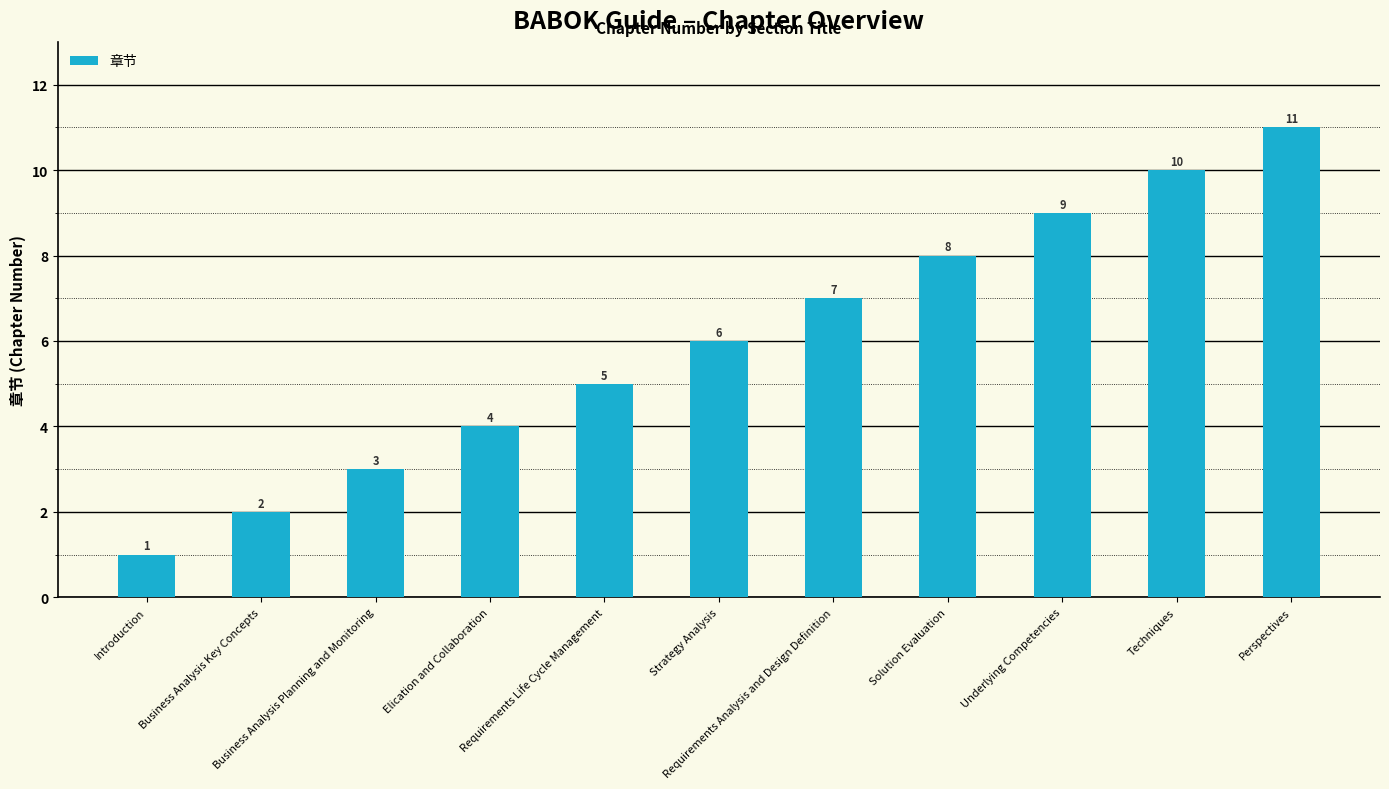

Reading left to right, list all the values displayed in this chart.

1	2	3	4	5	6	7	8	9	10	11